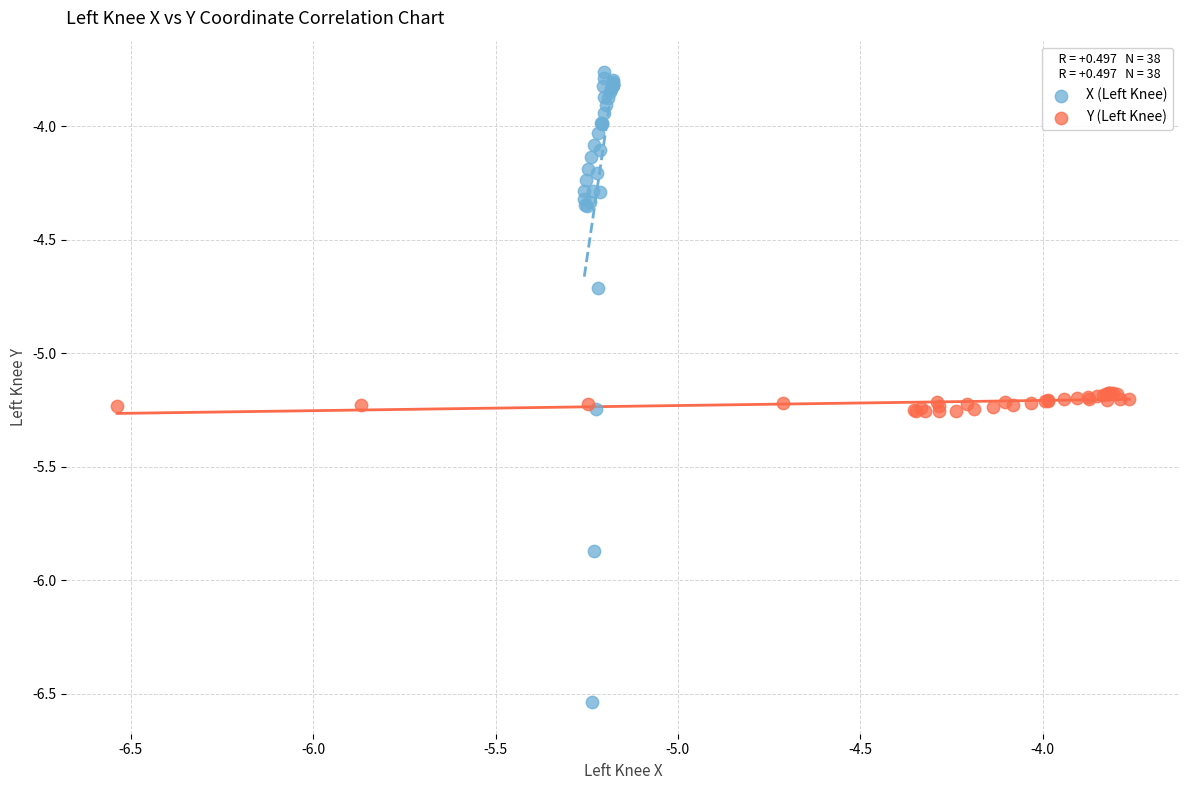

Which series contains the lowest Y value?

X (Left Knee)